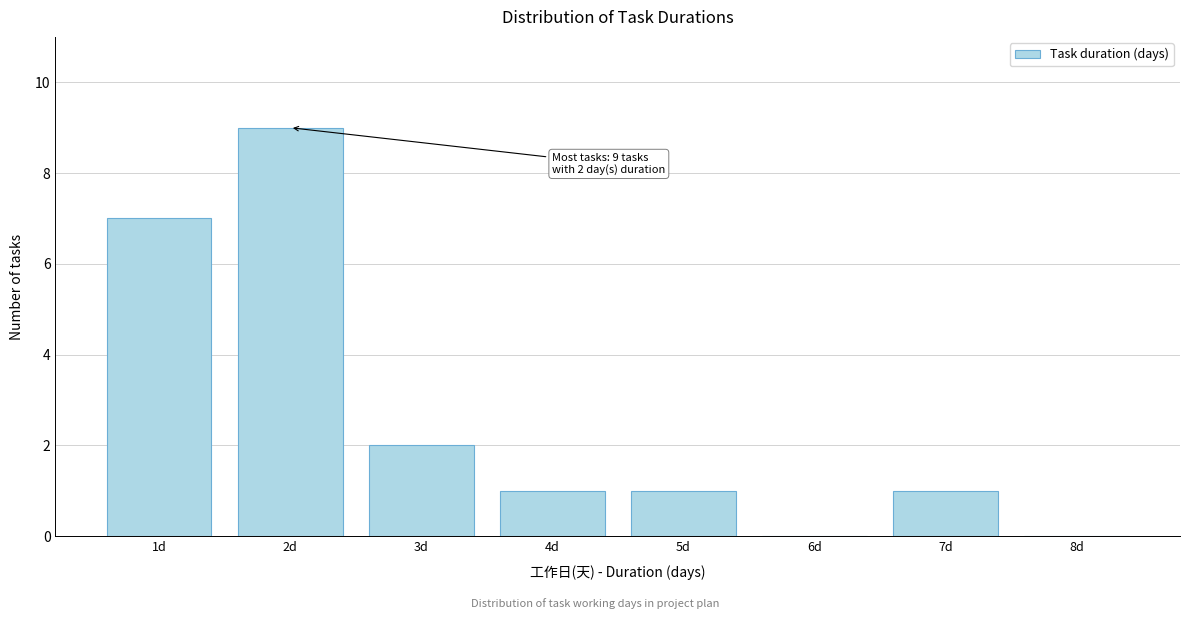

Reading left to right, what are all the values shown in this chart?

1d=7	2d=9	3d=2	4d=1	5d=1	6d=0	7d=1	8d=0